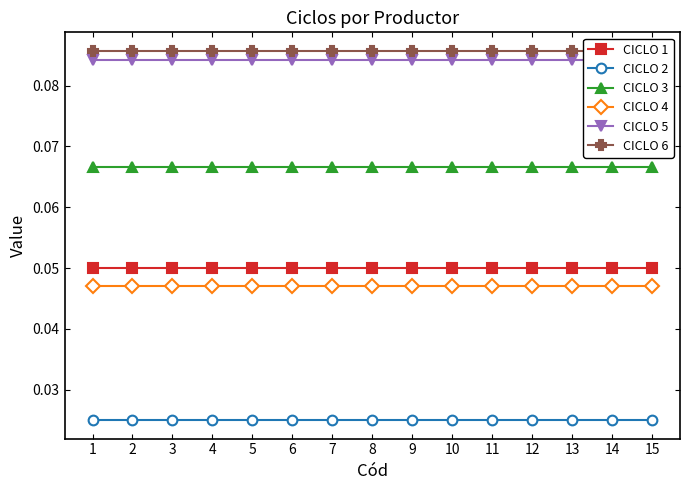

True or false: CICLO 1 and CICLO 6 intersect in this chart.

False